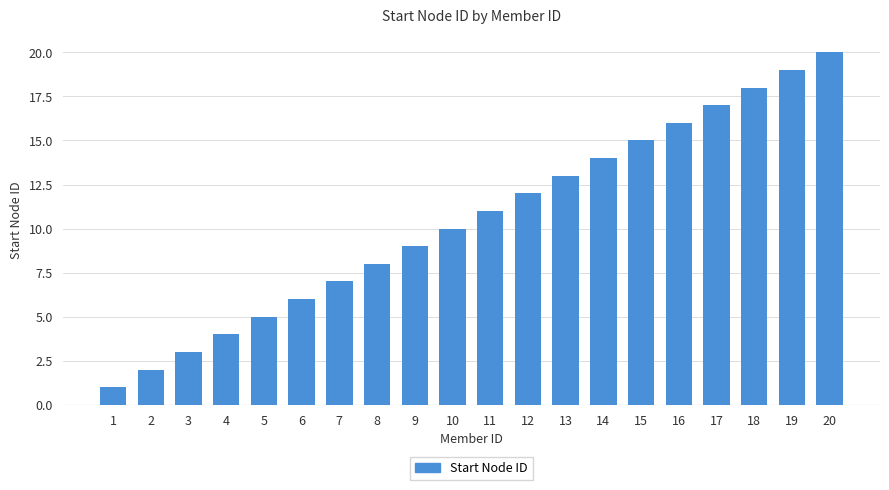

What is the smallest value displayed?

1